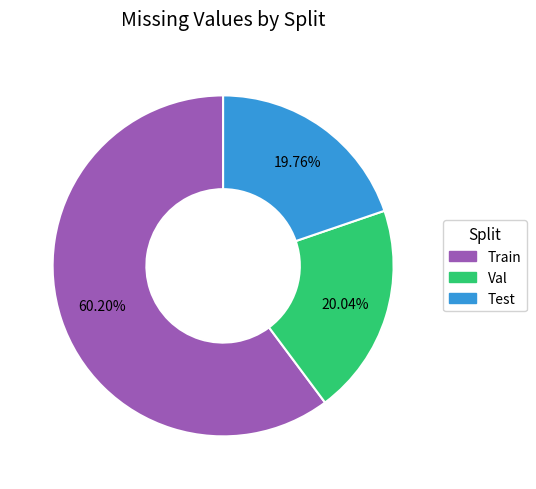

Approximately how many times larger is the value at Train compared to Val?

3.0